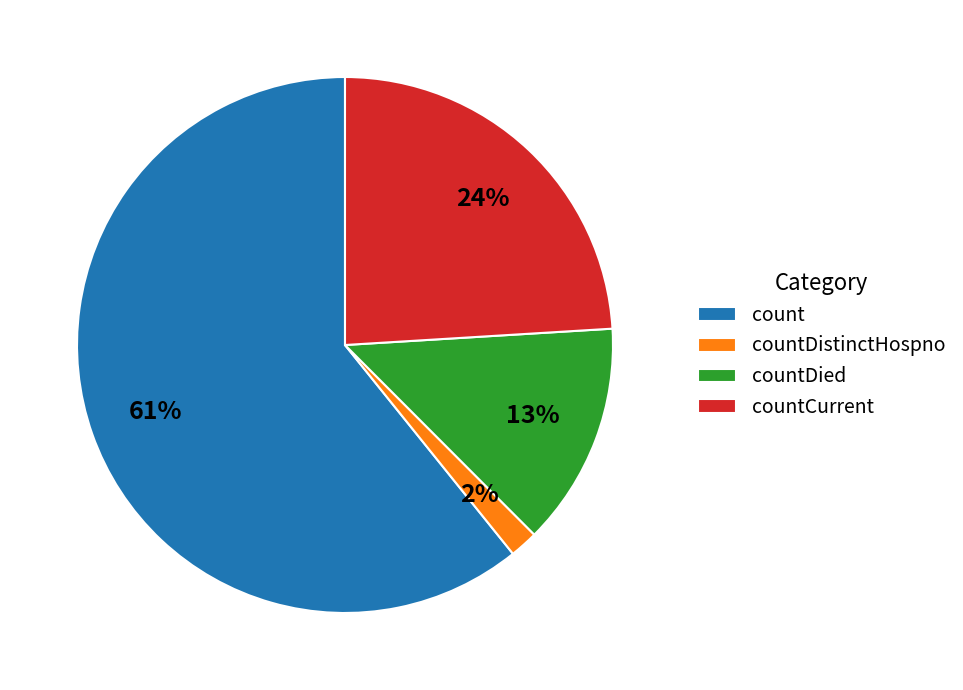

Between count and countDied, which is larger?

count